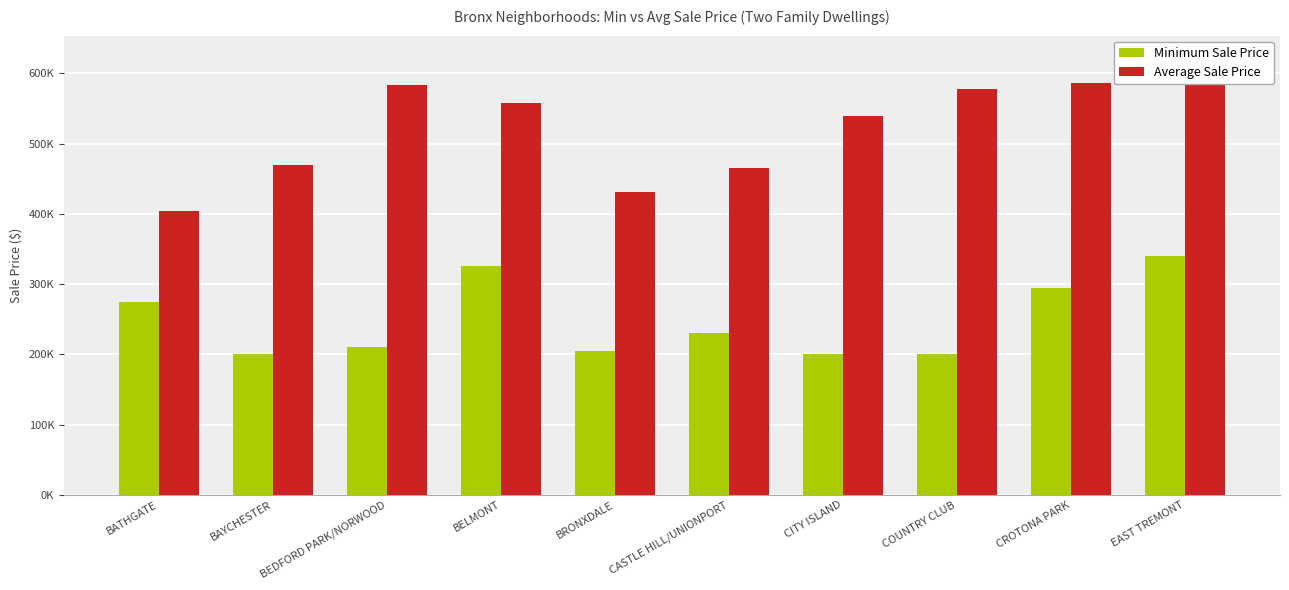

How many groups of bars are there?

10